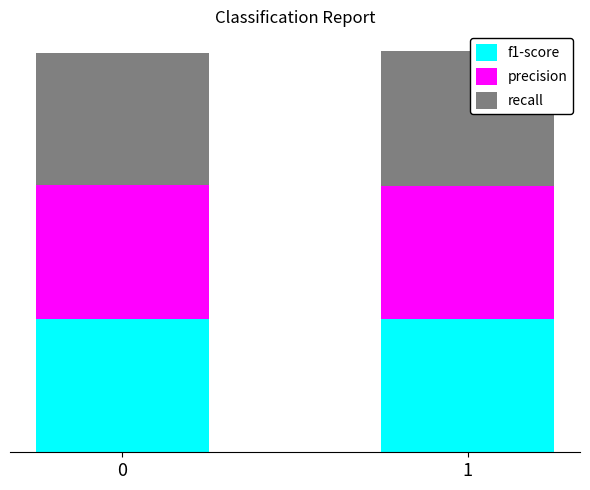

What is the sum of the f1-score values at 0 and 1?

1.7